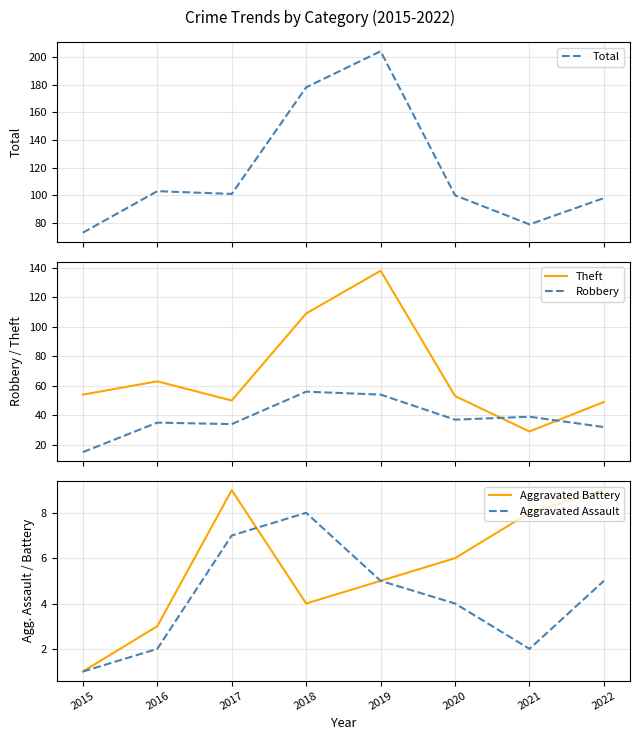

How many interior local valleys does the Total series have?

2